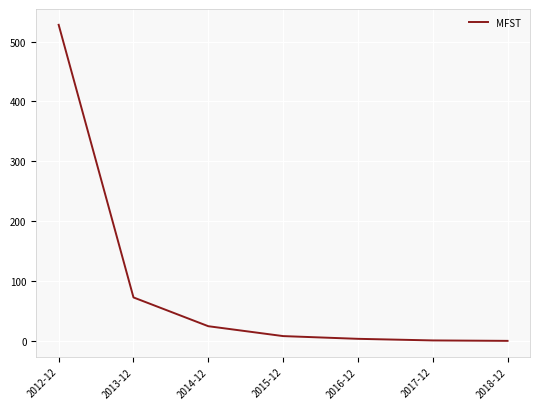

Between 2014-12 and 2017-12, which is larger?

2014-12